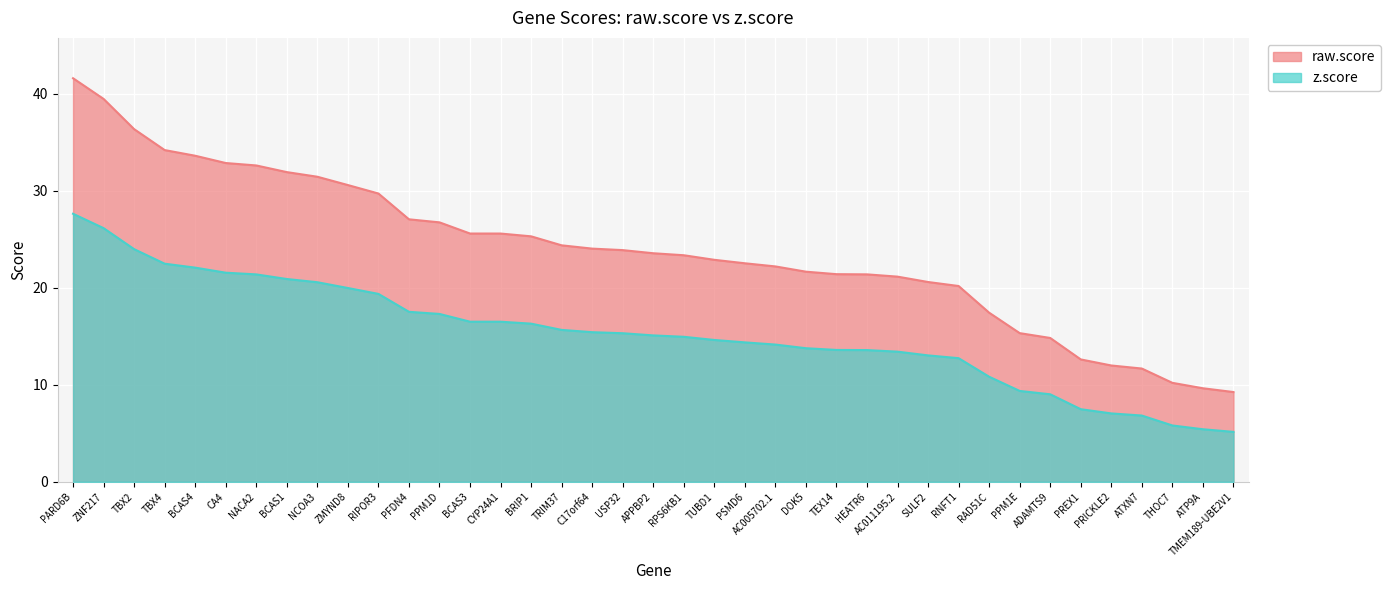

What is the difference between the second highest and minimum values in the raw.score series?

30.2